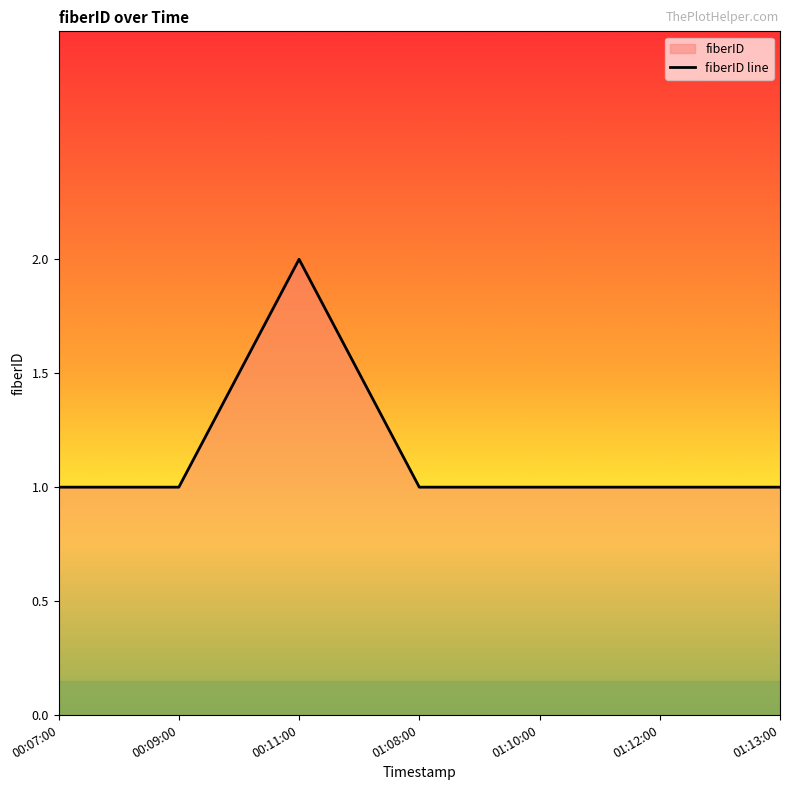

What is the smallest value displayed?

1